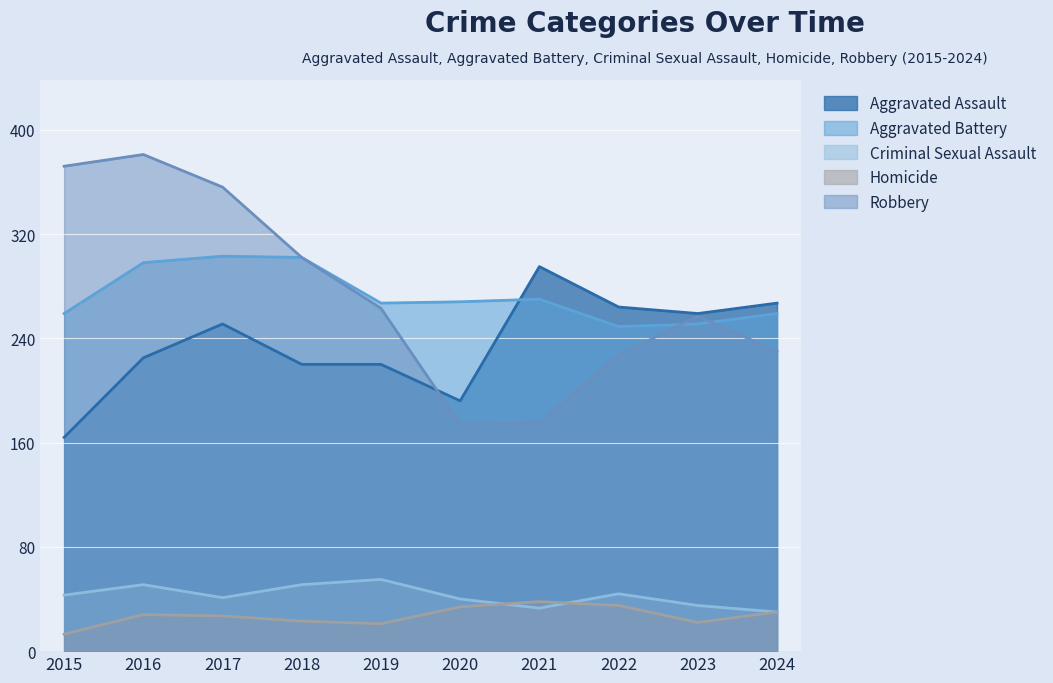

List the series in order of their peak value, highest first.

Robbery, Aggravated Battery, Aggravated Assault, Criminal Sexual Assault, Homicide